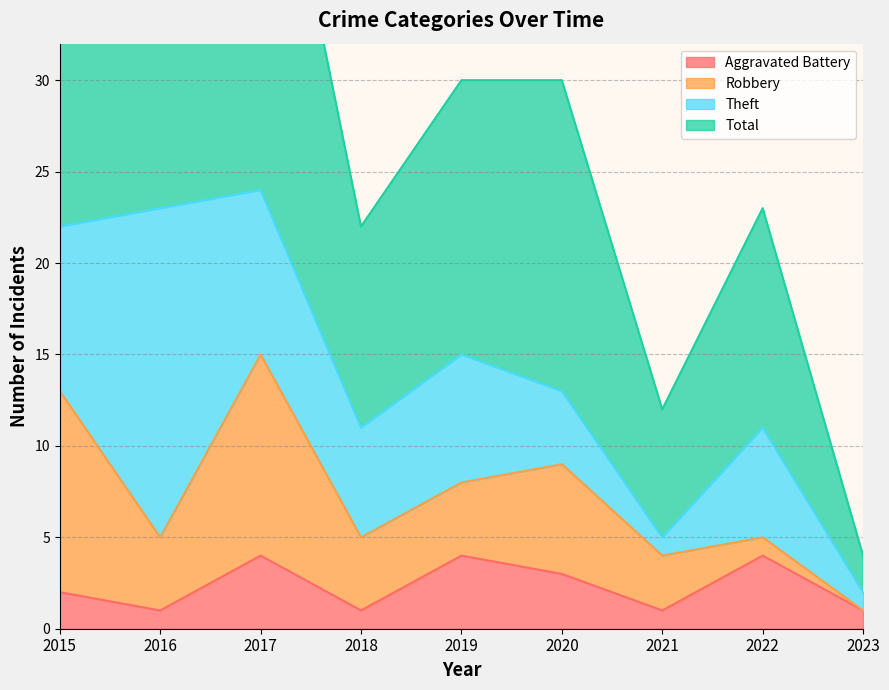

What is the value of the Aggravated Battery point at the 7th from the left?

1